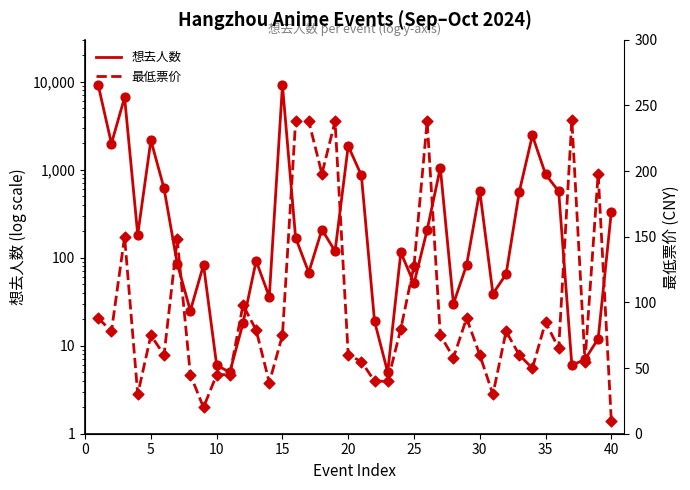

Is the value of 最低票价 at 15 greater than the value of 想去人数 at 33?

No